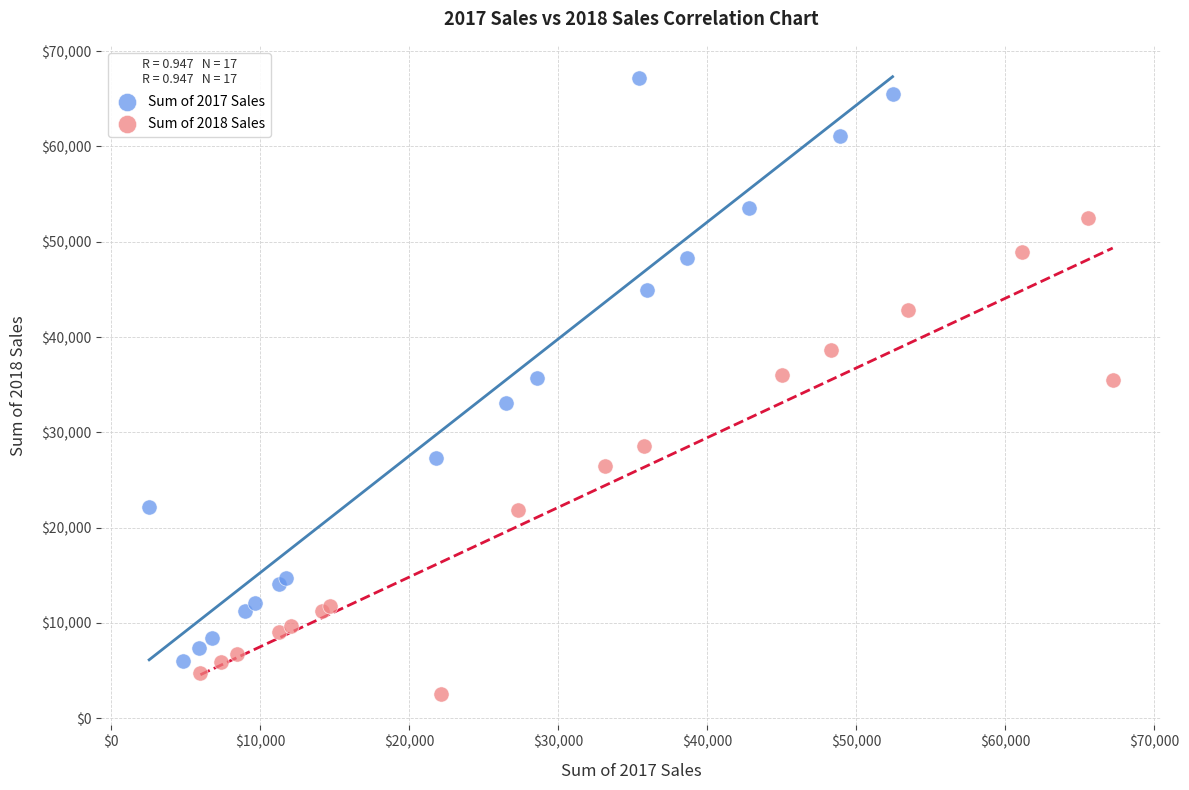

Which series reaches the minimum Y coordinate?

Sum of 2018 Sales